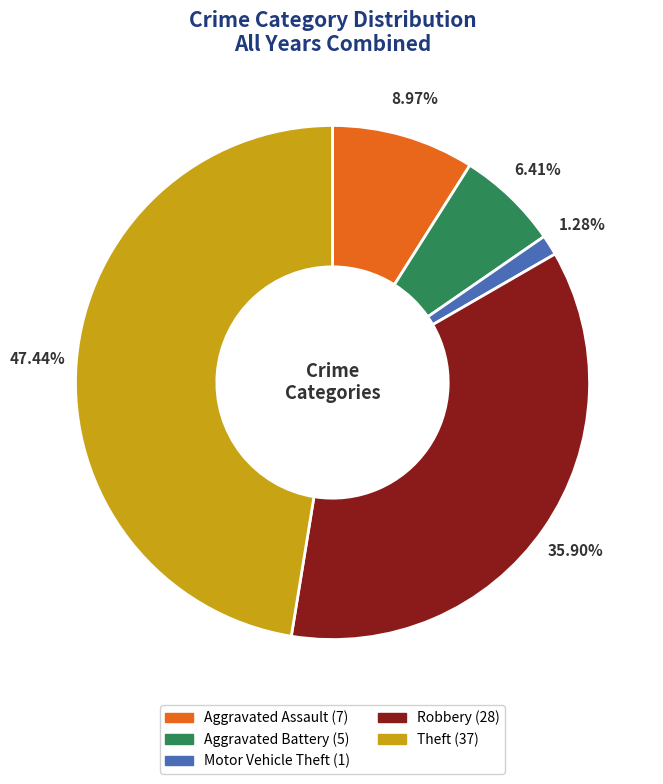

Count the number of slices in the pie.

5